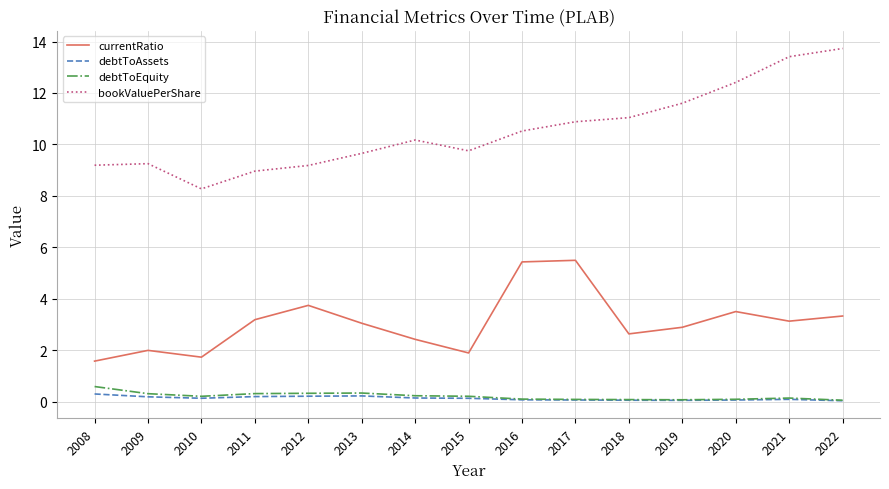

Which series has the widest spread of values?

bookValuePerShare